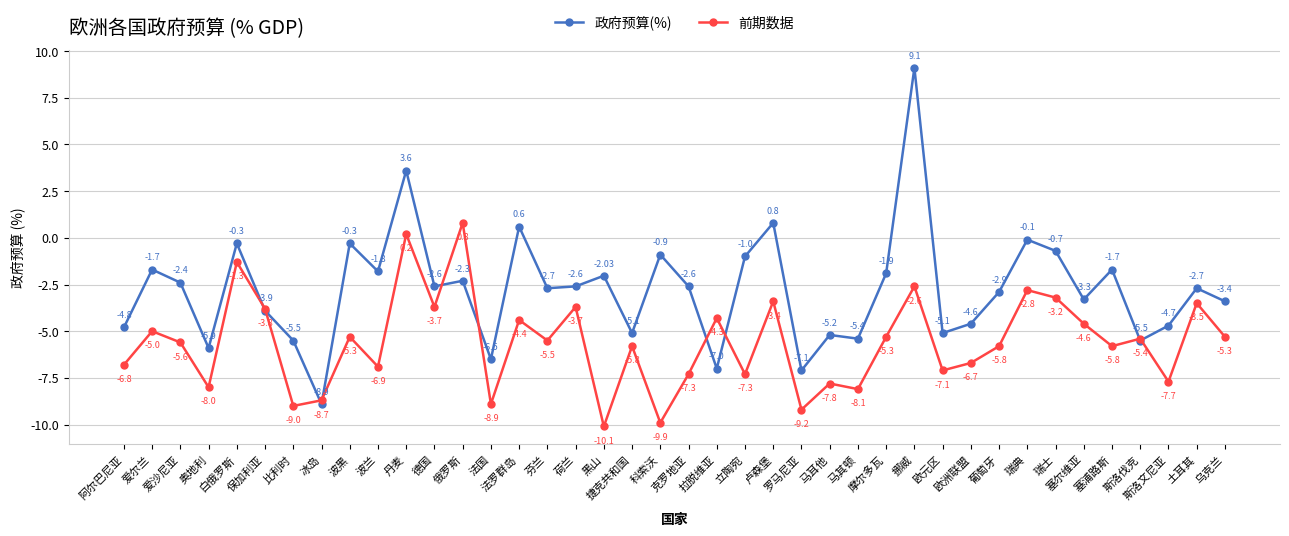

Between 波黑 and 芬兰, which series saw the biggest shift?

政府预算(%)